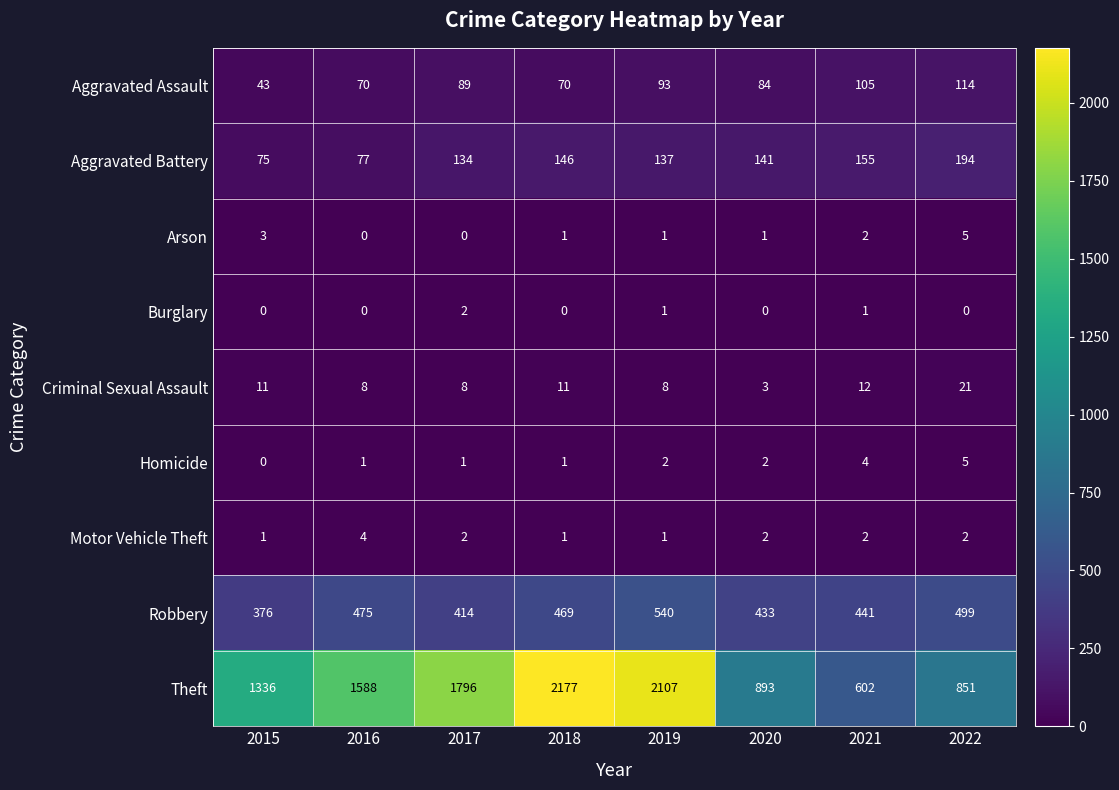

At which label does Theft reach its peak?

2018